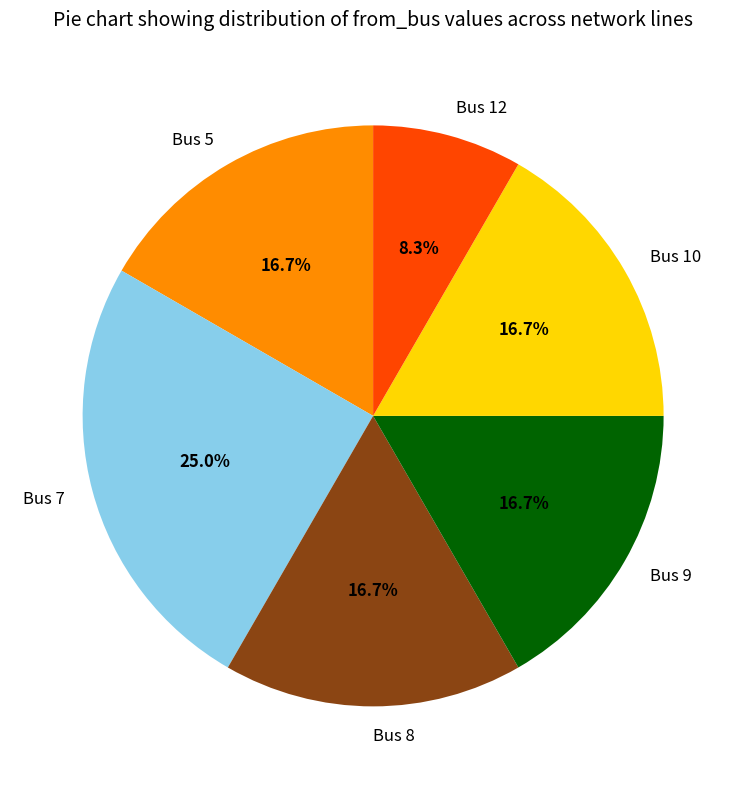

Approximately how many times larger is the value at Bus 5 compared to Bus 9?

1.0